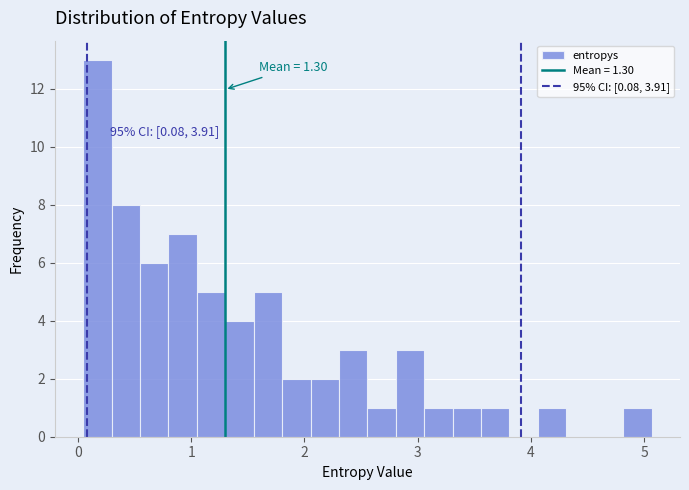

Around what value on the x-axis is the tallest bar? Give the approximate position of its centre, as read against the axis.

0.2